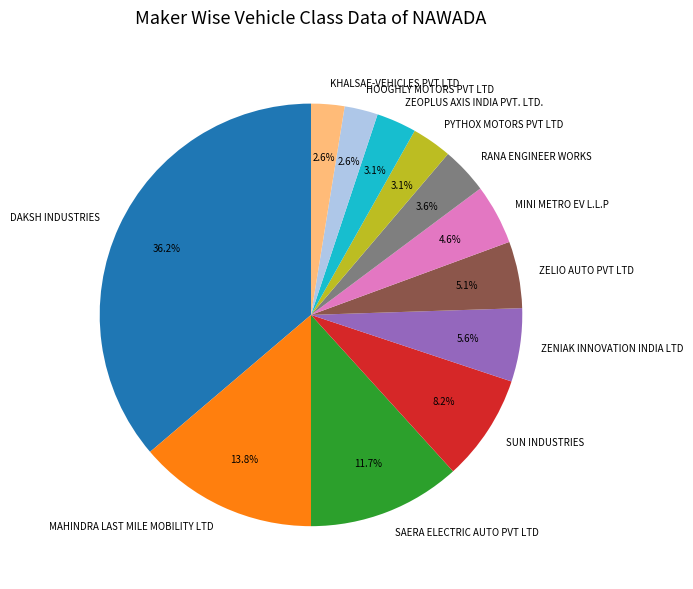

What is the largest slice in the pie chart?

DAKSH INDUSTRIES